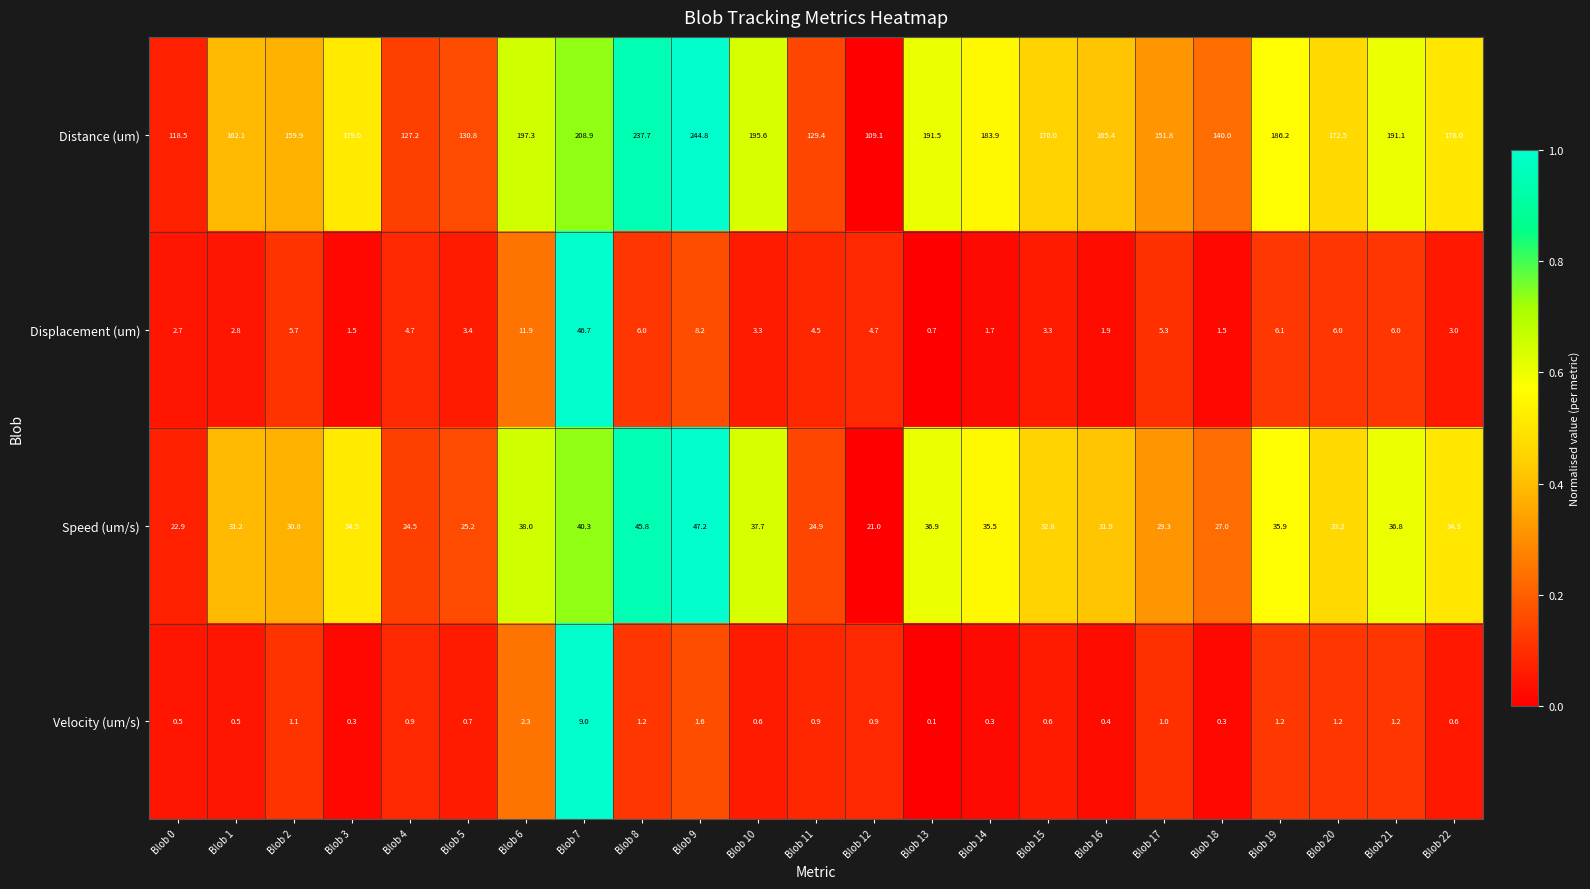

What is the maximum value shown in the chart?

244.8